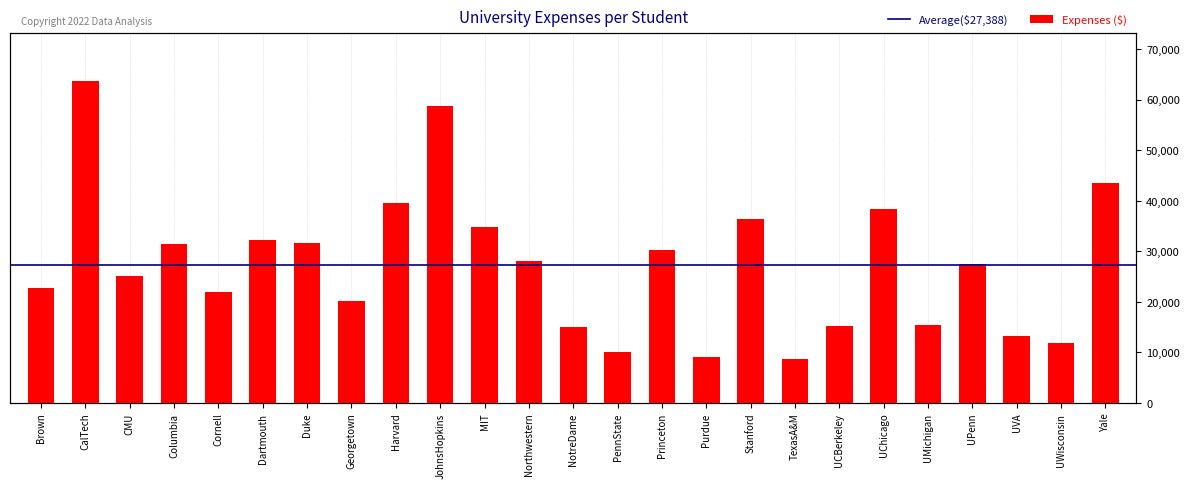

What is the value of the 22nd bar from the left?

27553